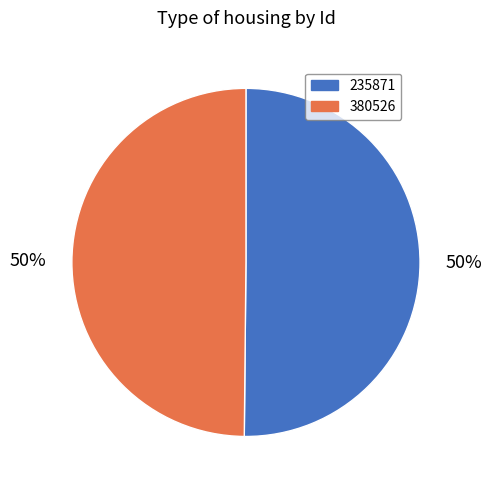

To the nearest percent, what is the average slice percentage?

50%